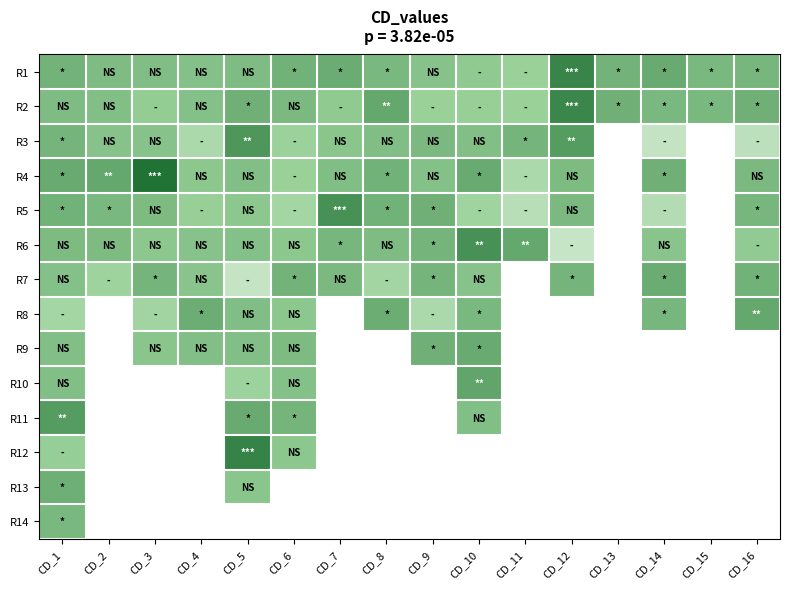

How many data points does each series have?

16